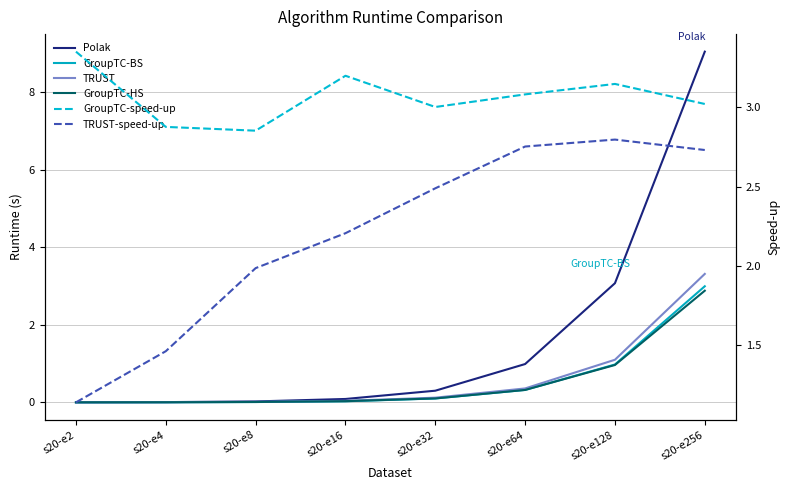

At which label is GroupTC-BS closest to 1?

s20-e128